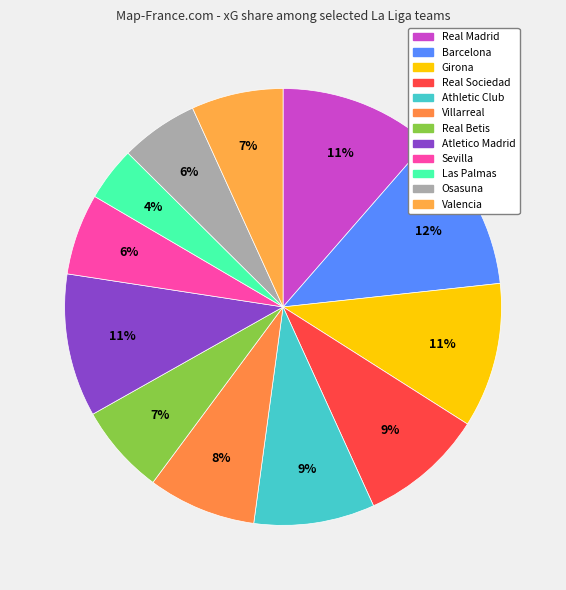

How many slices are in this pie chart?

12